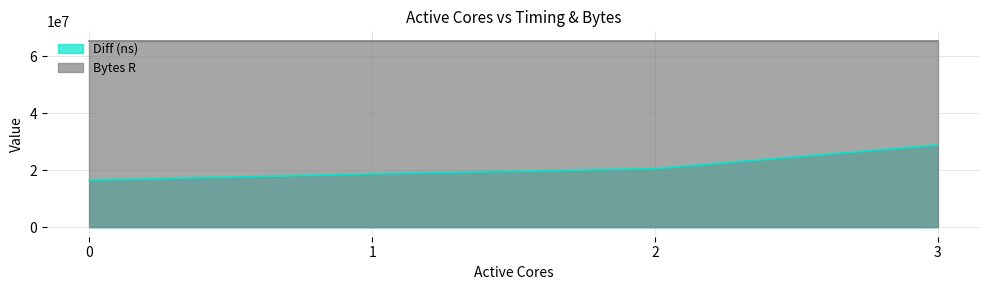

Which series has the largest total across all categories?

Bytes R